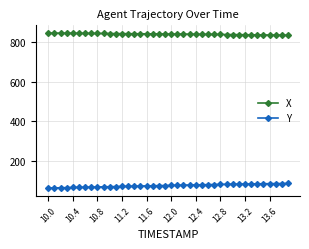

List the series in order of their peak value, lowest first.

Y, X